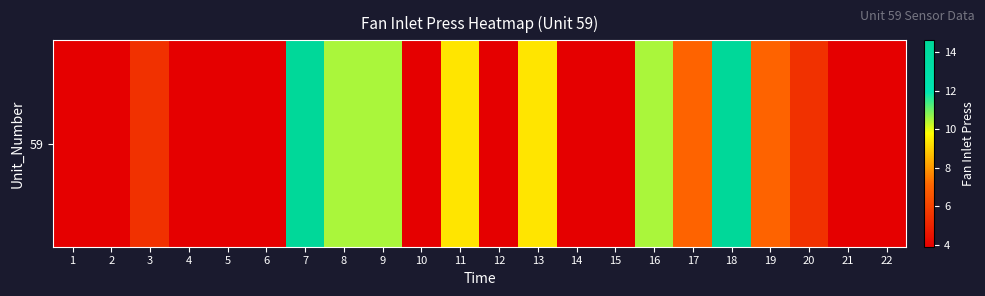

What is the change in value from 9 to 13?

-1.2